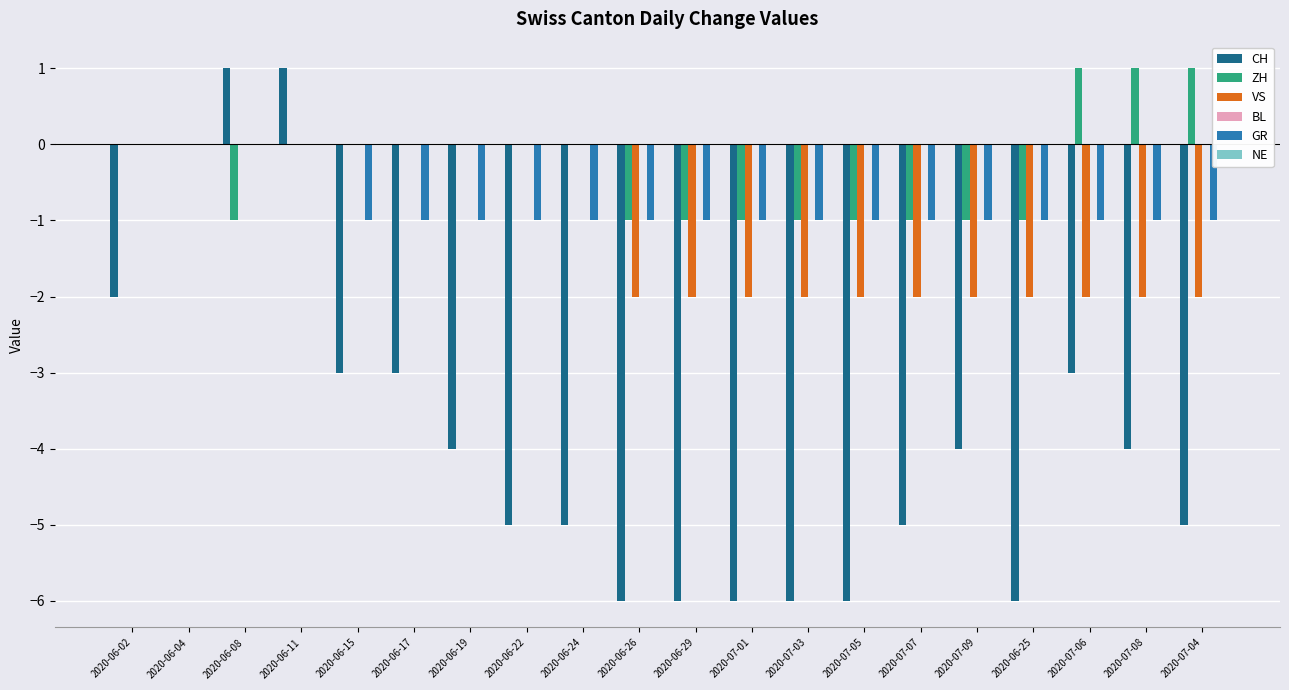

What is the total value across all series at 2020-06-19?

-5